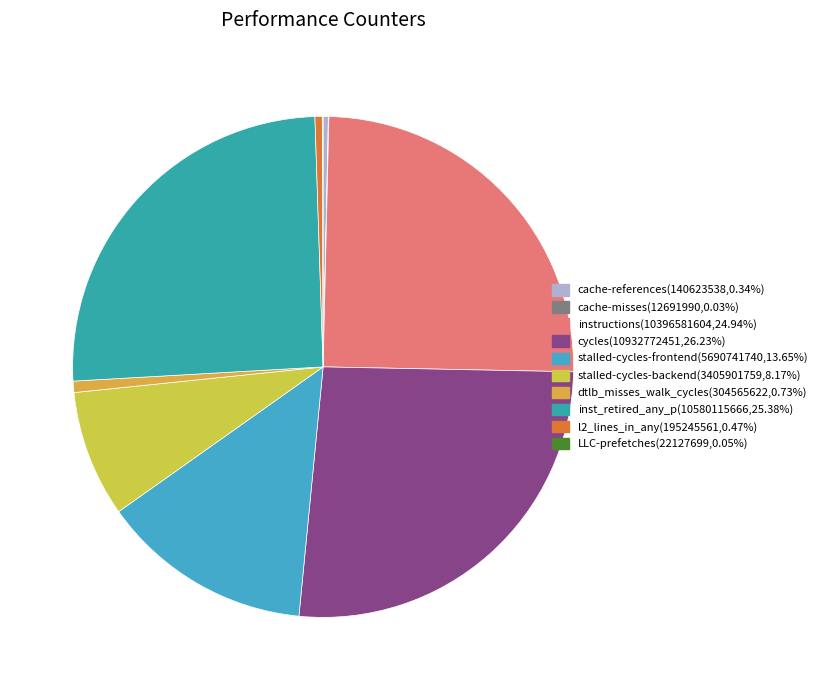

Is the sum of instructions and cache-misses greater than half?

No